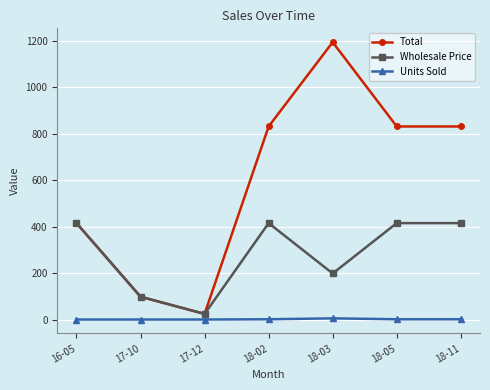

Rank the series by their maximum value, from highest to lowest.

Total, Wholesale Price, Units Sold